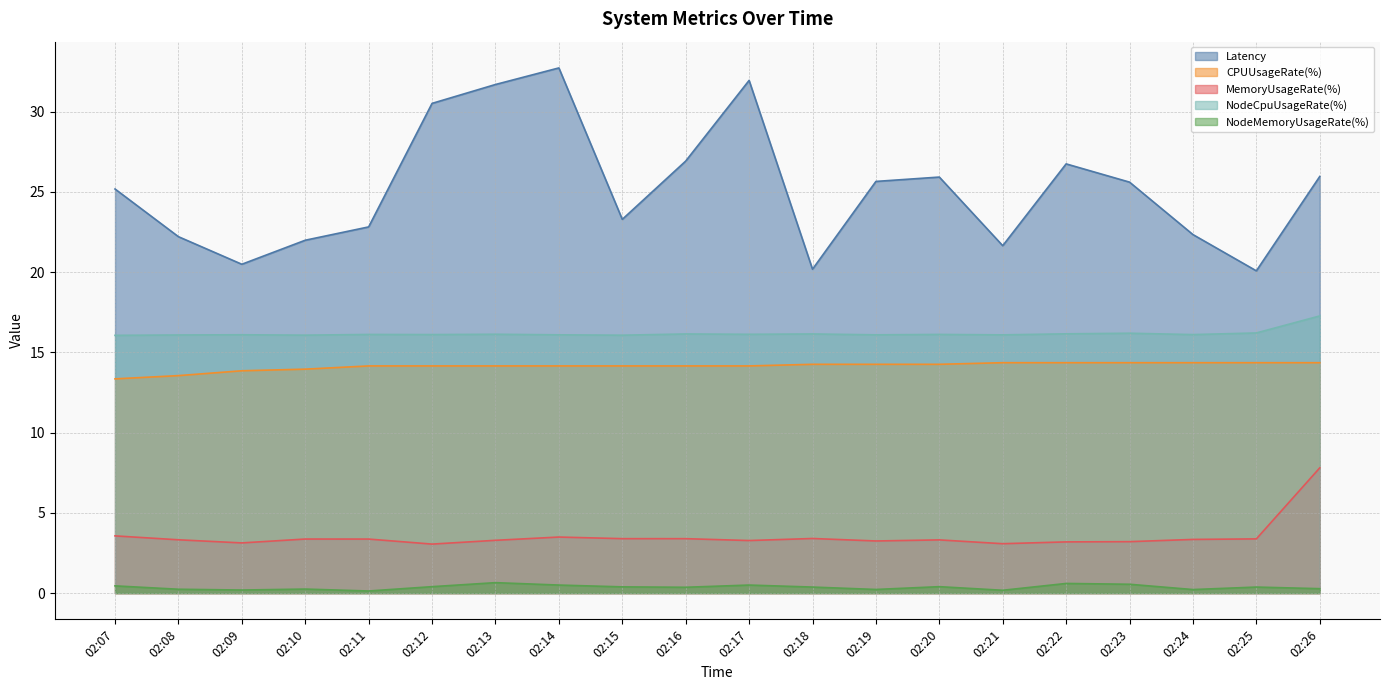

True or false: NodeCpuUsageRate(%) and Latency cross at least once.

False